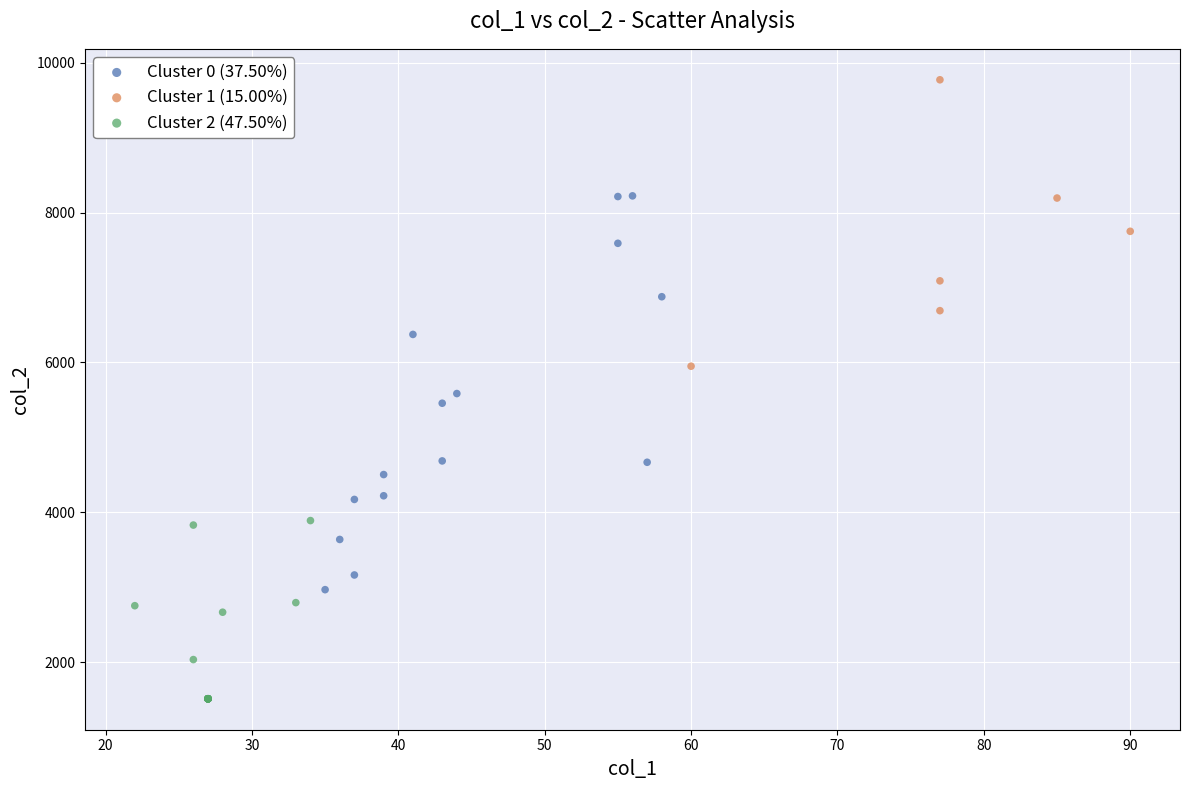

Which series contains the lowest Y value?

Cluster 2 (47.50%)